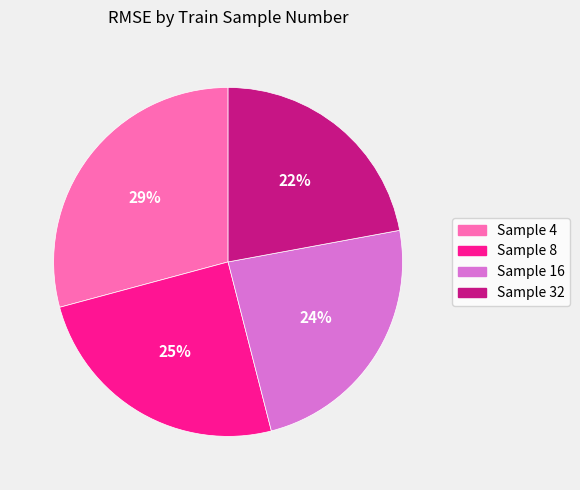

To the nearest percent, what is the difference between the largest and smallest slice percentages?

7%